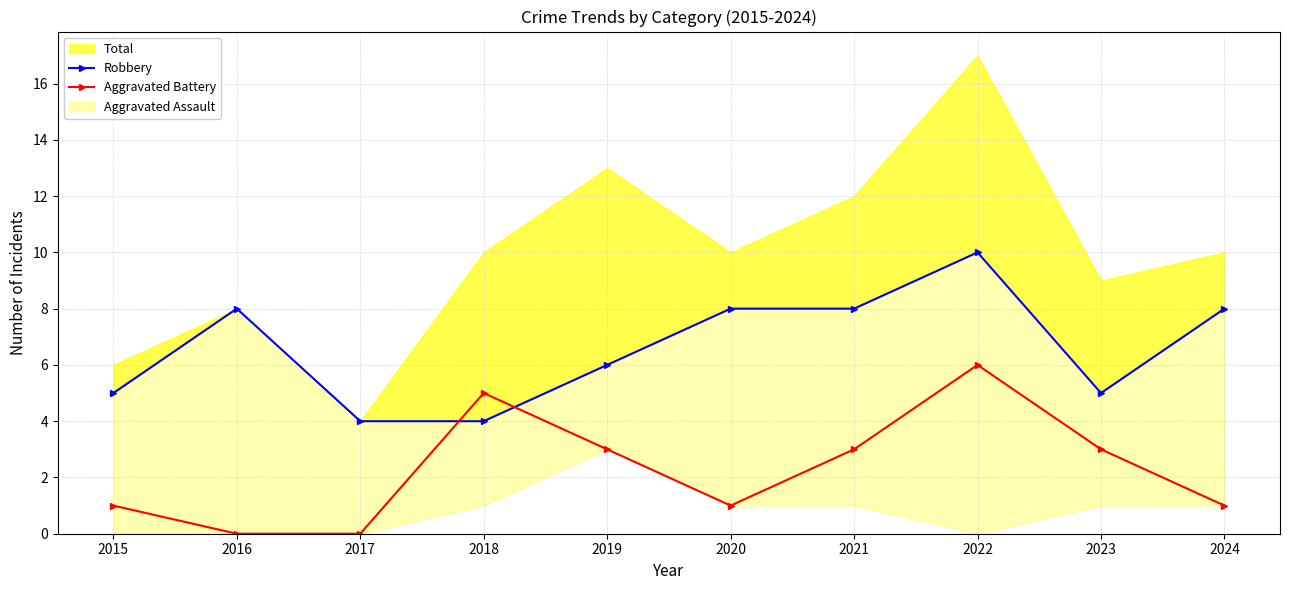

How many categories are shown in the chart?

10